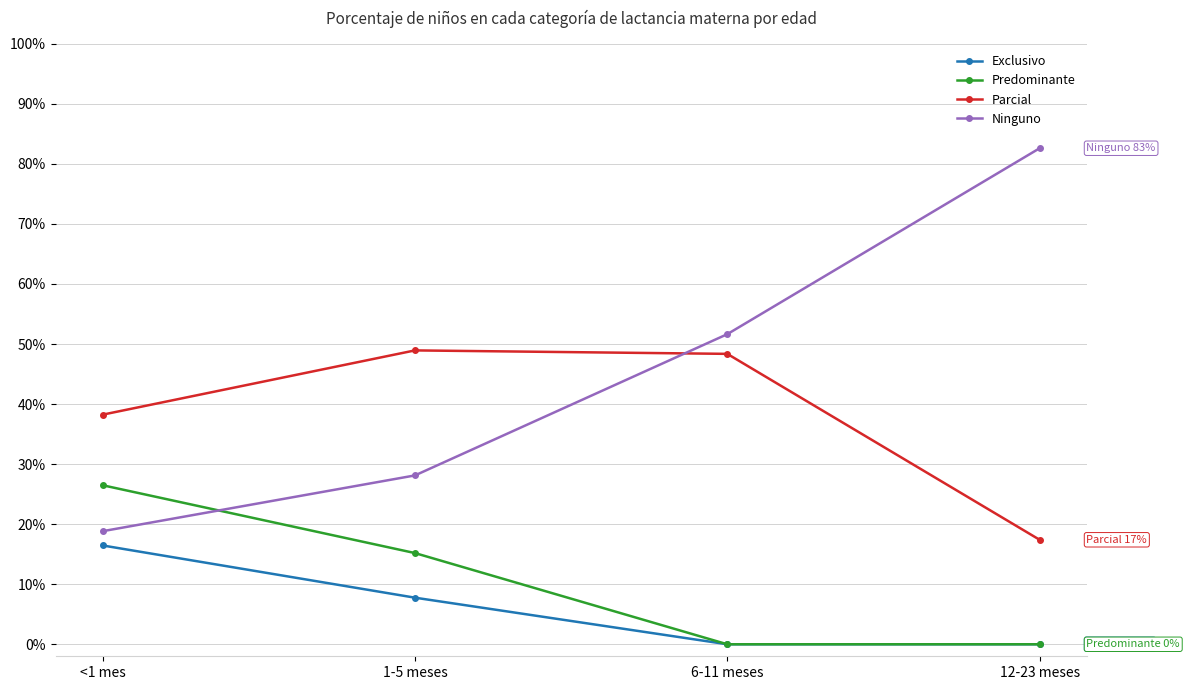

At which label does Exclusivo reach its peak?

<1 mes